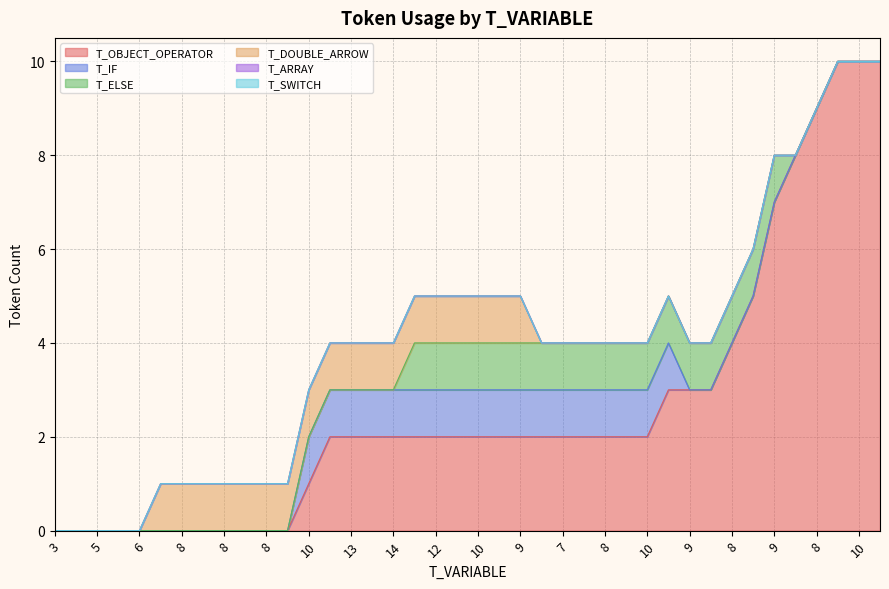

What is the difference between the highest and lowest values at 13?

2